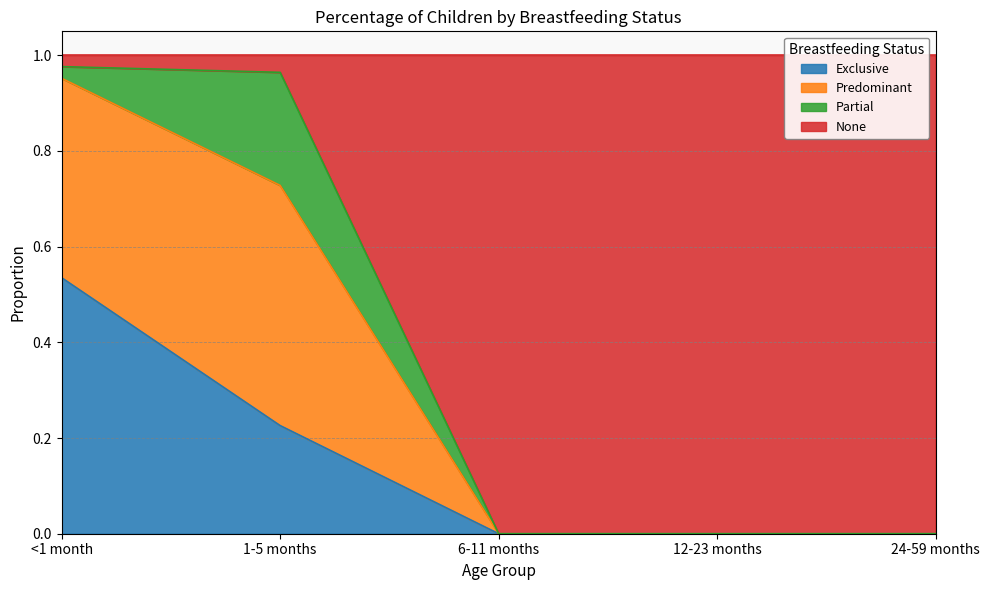

Between 12-23 months and <1 month, which is larger?

<1 month